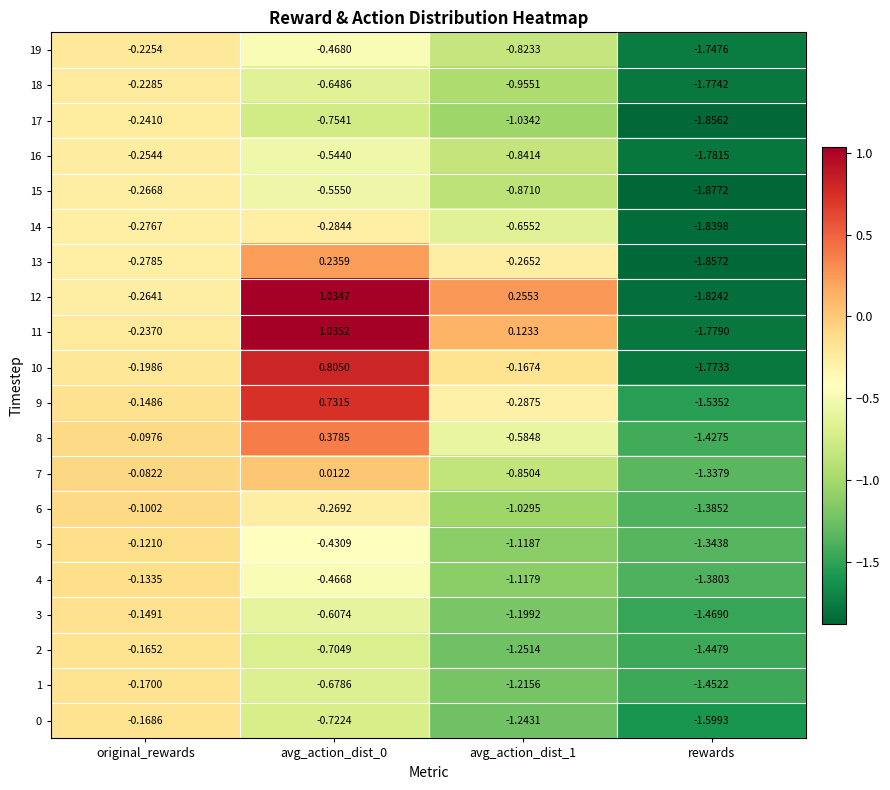

At which label is 5 closest to 0?

original_rewards